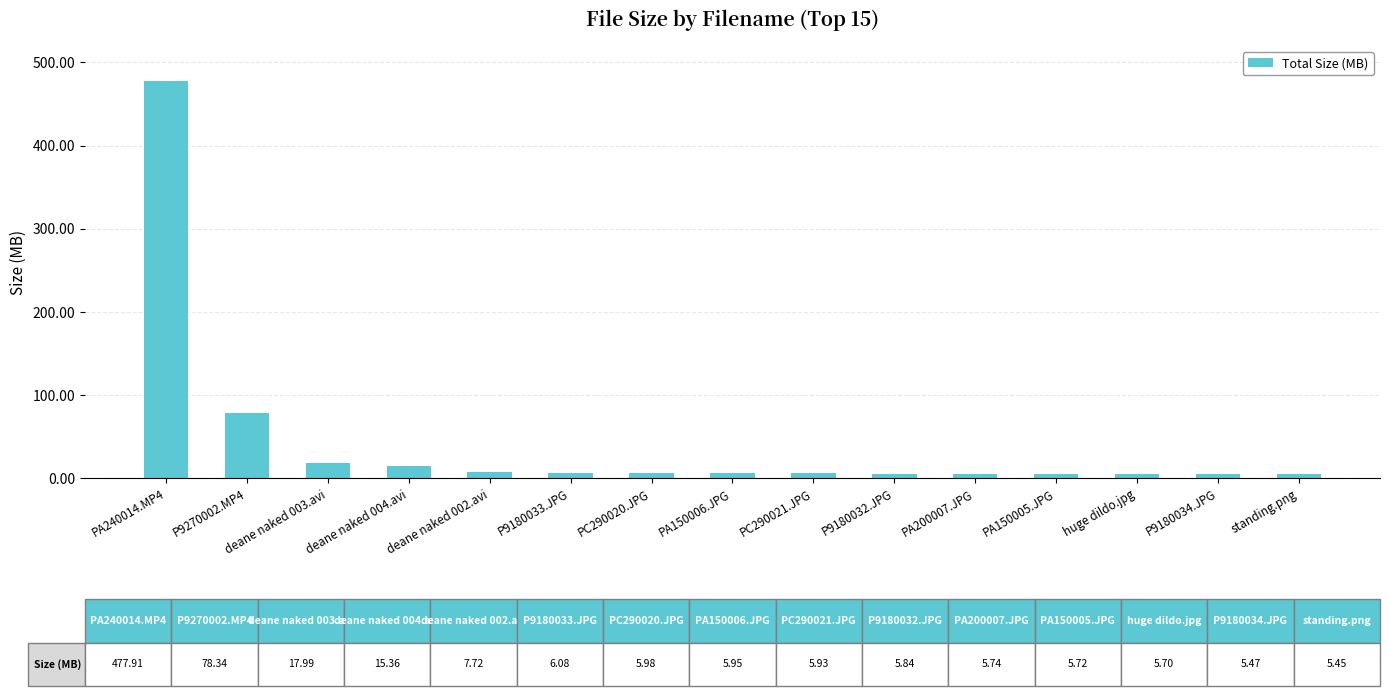

Does the chart contain stacked bars?

No